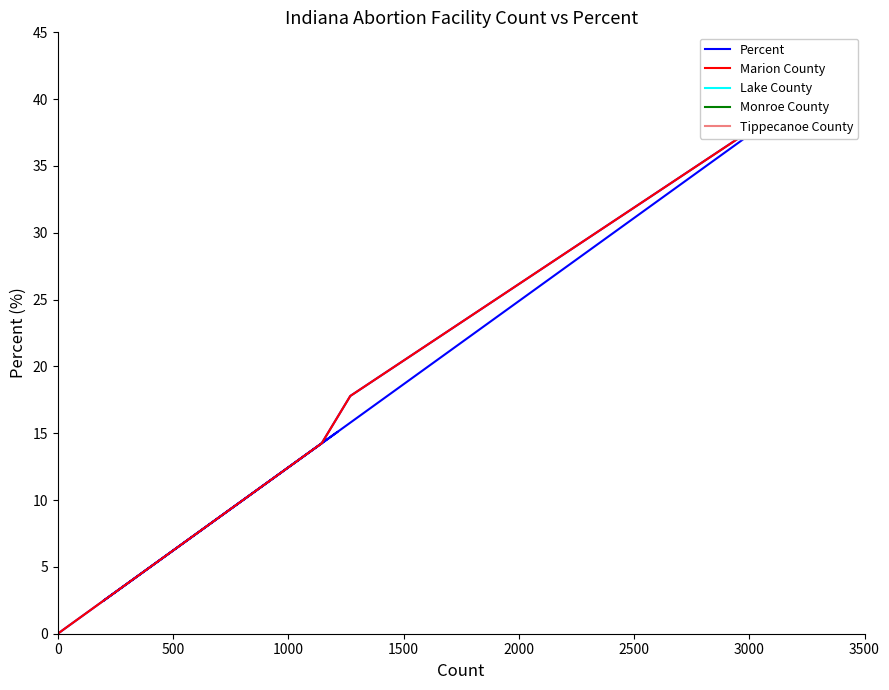

What is the greatest value displayed?

40.9